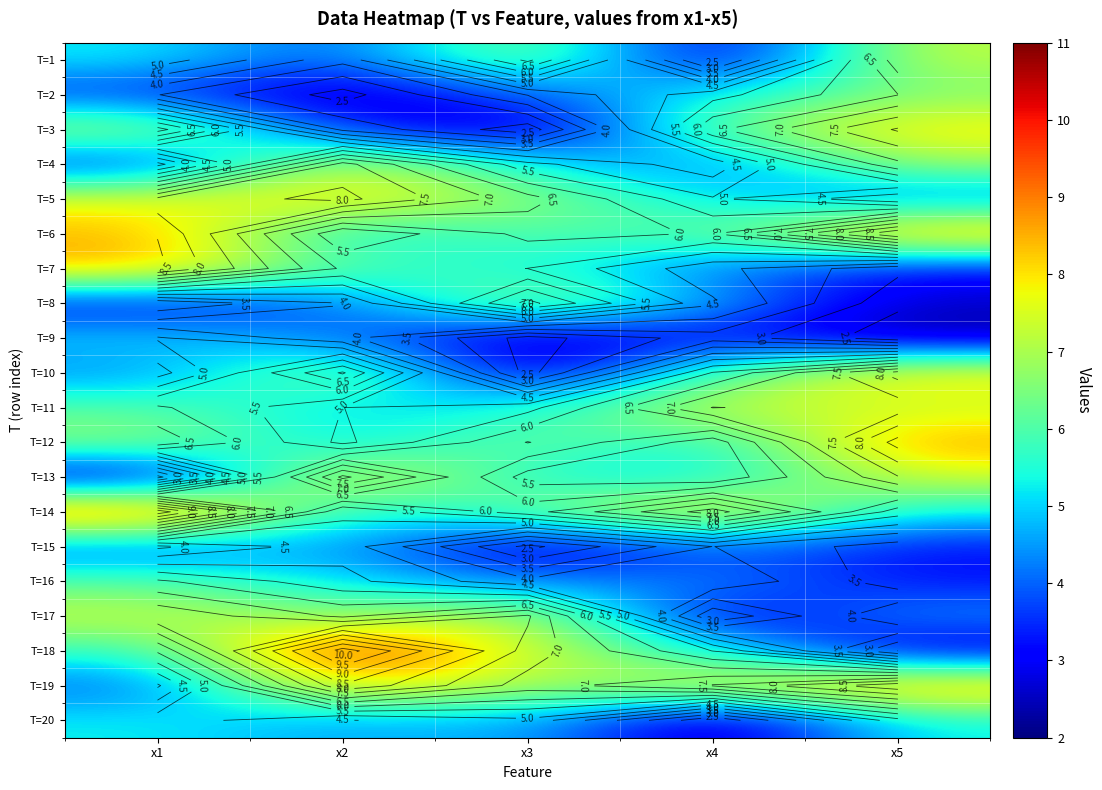

Which label corresponds to the largest value in the chart?

x2